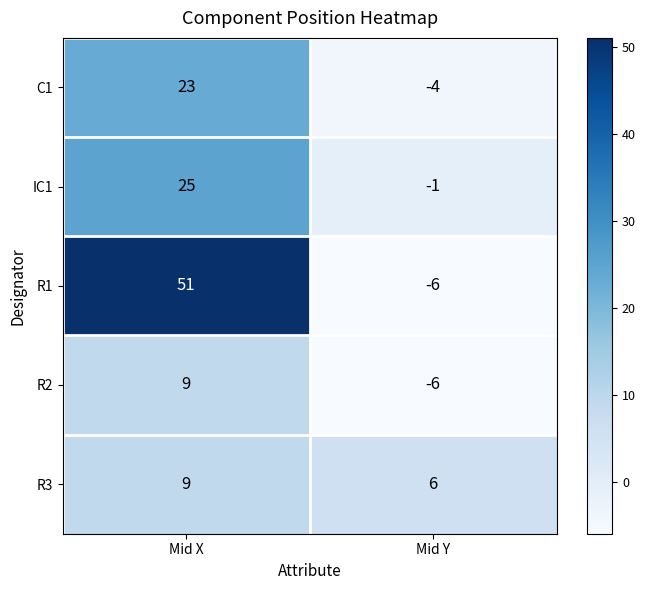

The IC1 series shows -1 at Mid Y. True or false?

True